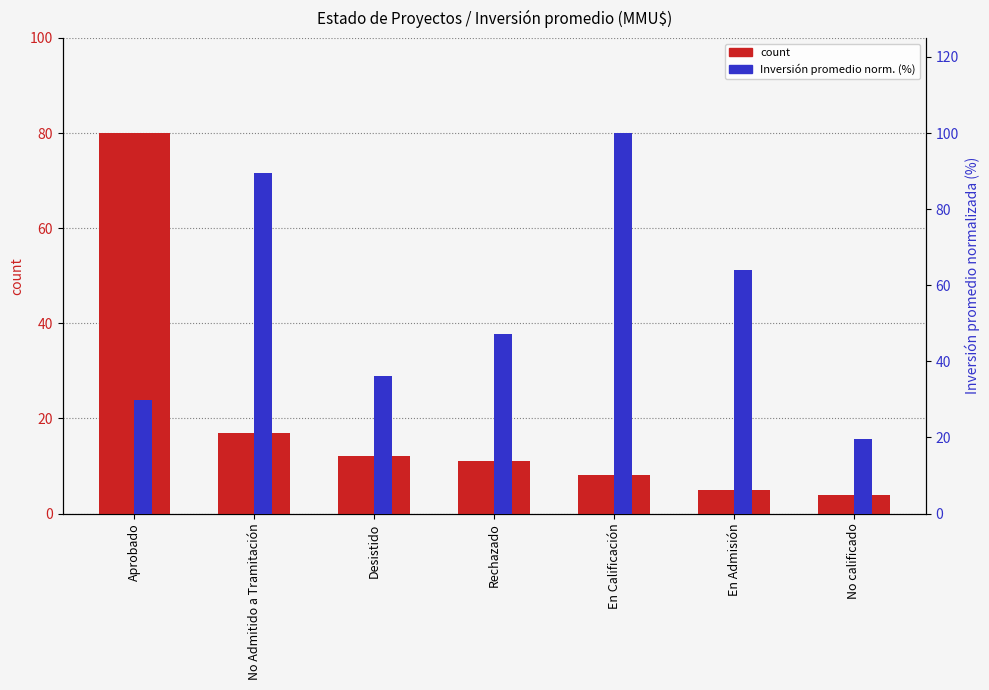

Which label corresponds to the smallest value in the chart?

No calificado